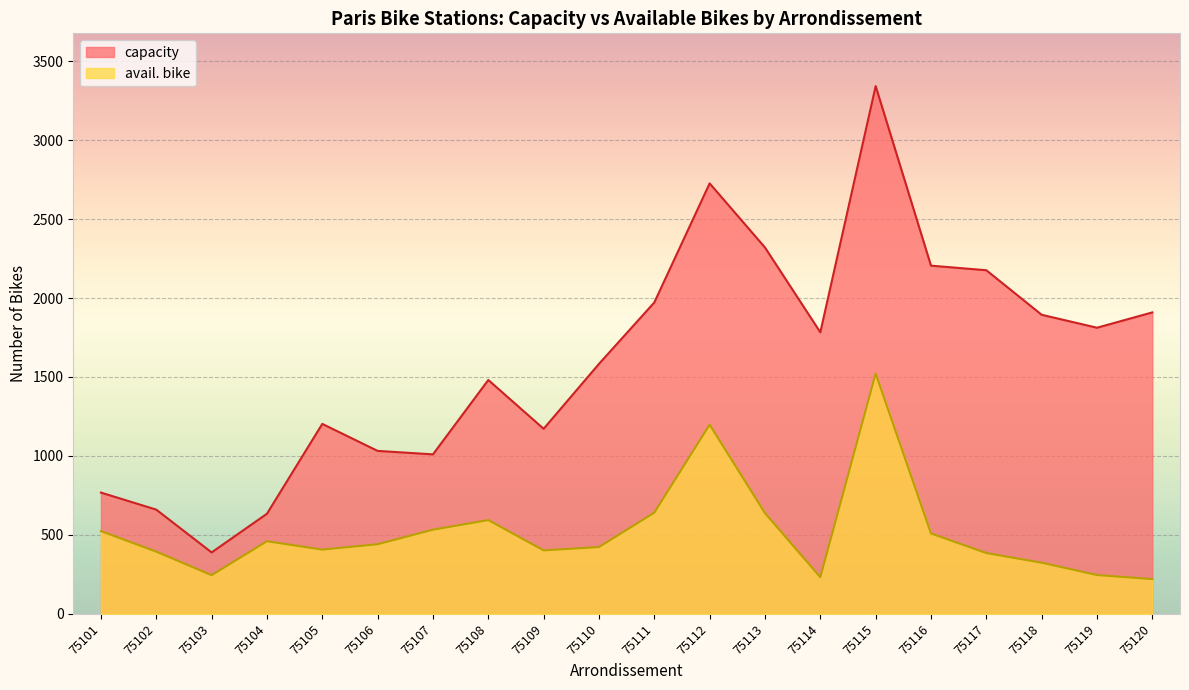

What are all the series names shown in the legend?

capacity, avail. bike